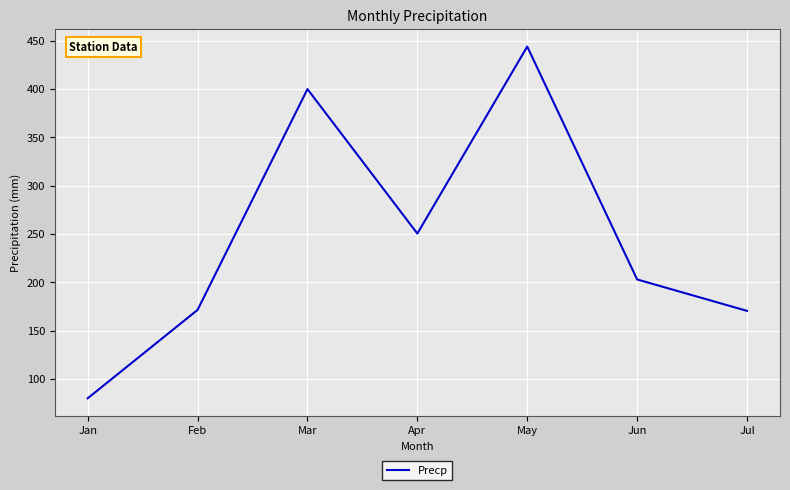

What is the greatest value displayed?

444.0